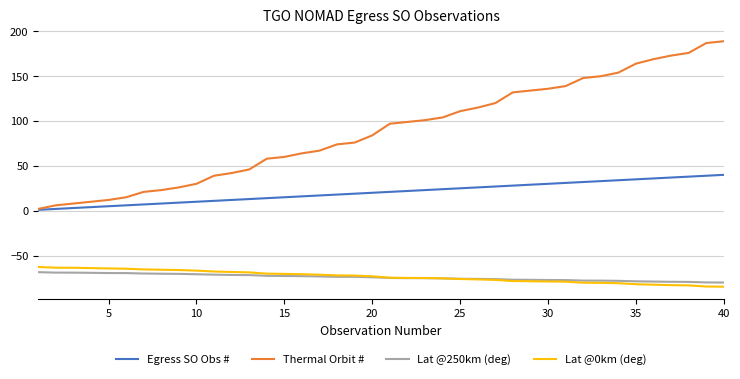

True or false: Egress SO Obs # and Lat @250km (deg) cross at least once.

False